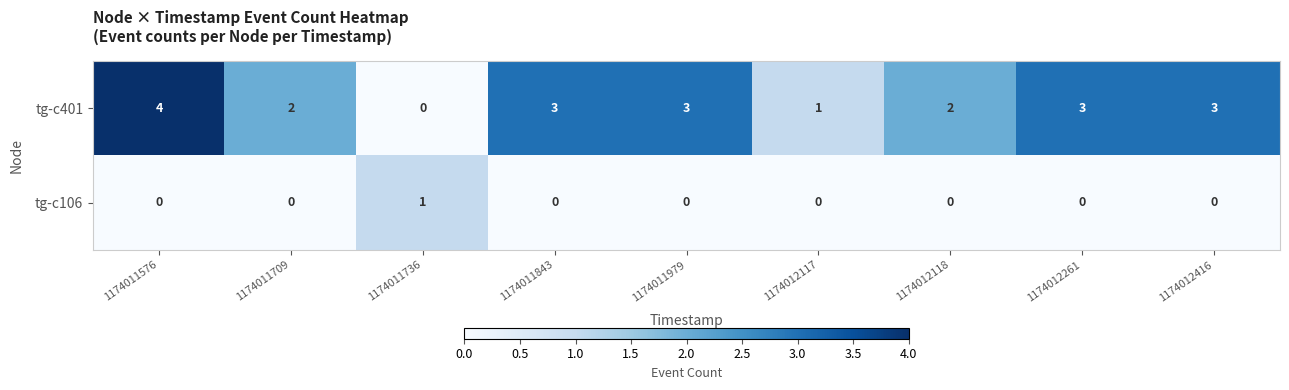

How many data points does each series have?

9